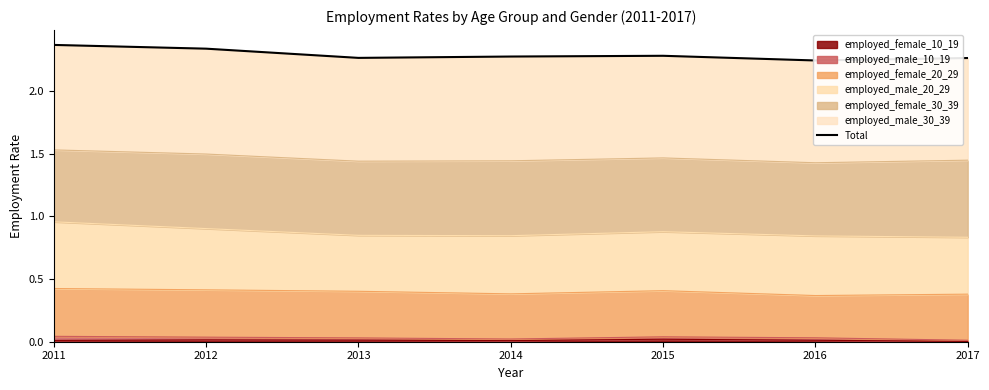

List the labels in order of value, largest first.

2011, 2012, 2015, 2014, 2013, 2017, 2016